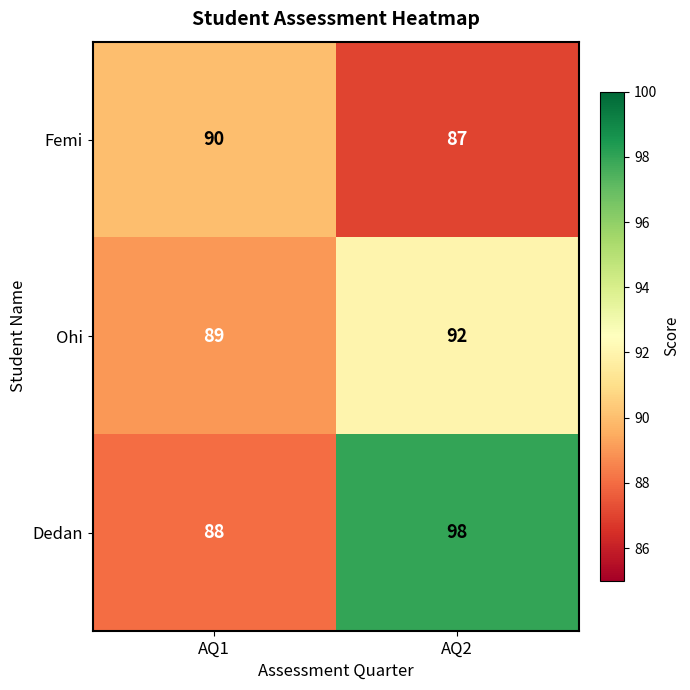

True or false: Ohi has a value of 158 at AQ2.

False